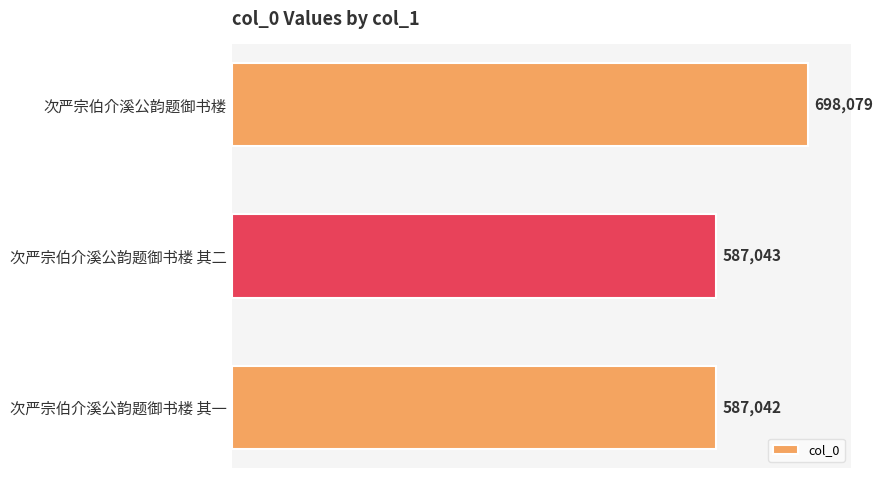

Rank the categories by value from lowest to highest.

次严宗伯介溪公韵题御书楼 其一, 次严宗伯介溪公韵题御书楼 其二, 次严宗伯介溪公韵题御书楼